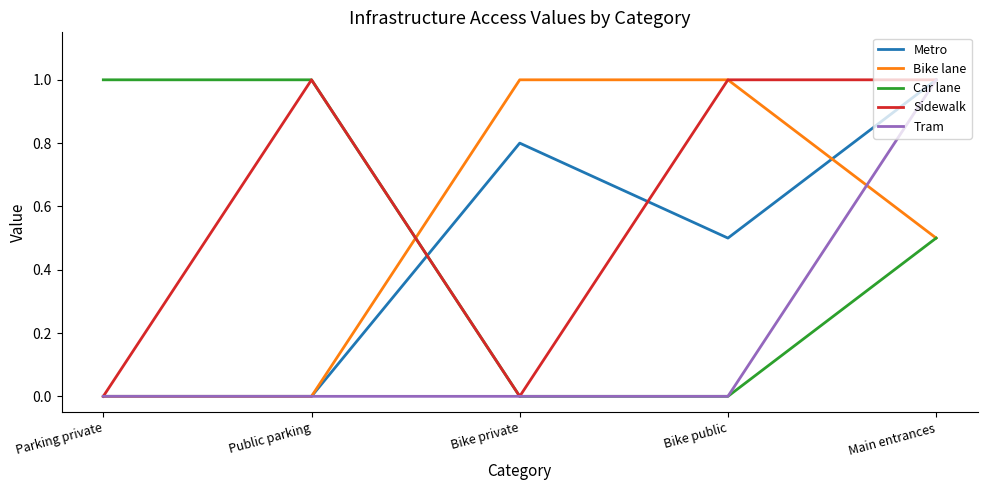

True or false: Bike lane and Metro cross at least once.

True